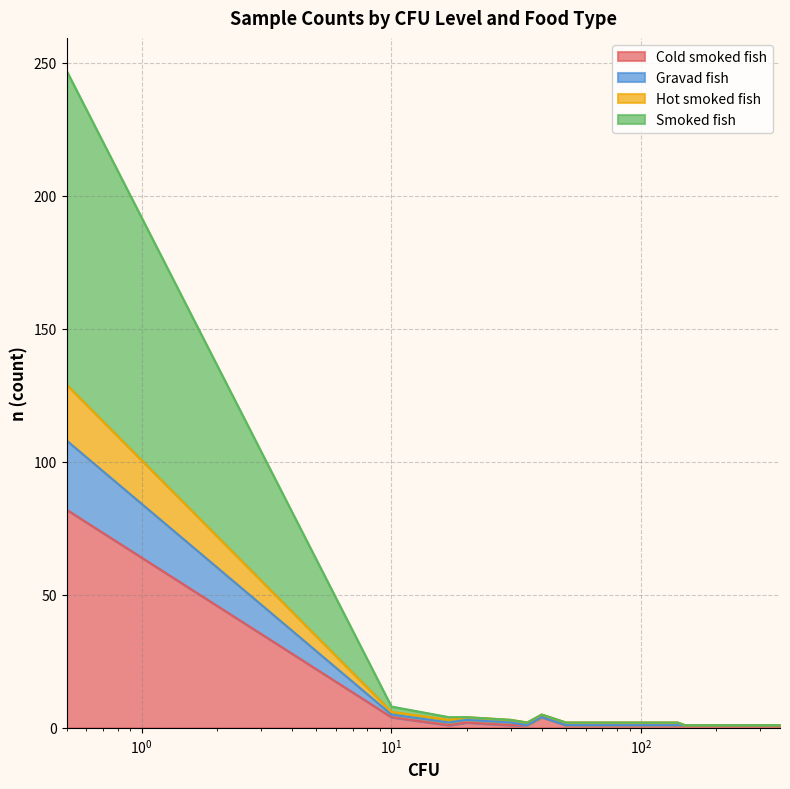

The Smoked fish series shows 1 at 60. True or false?

True